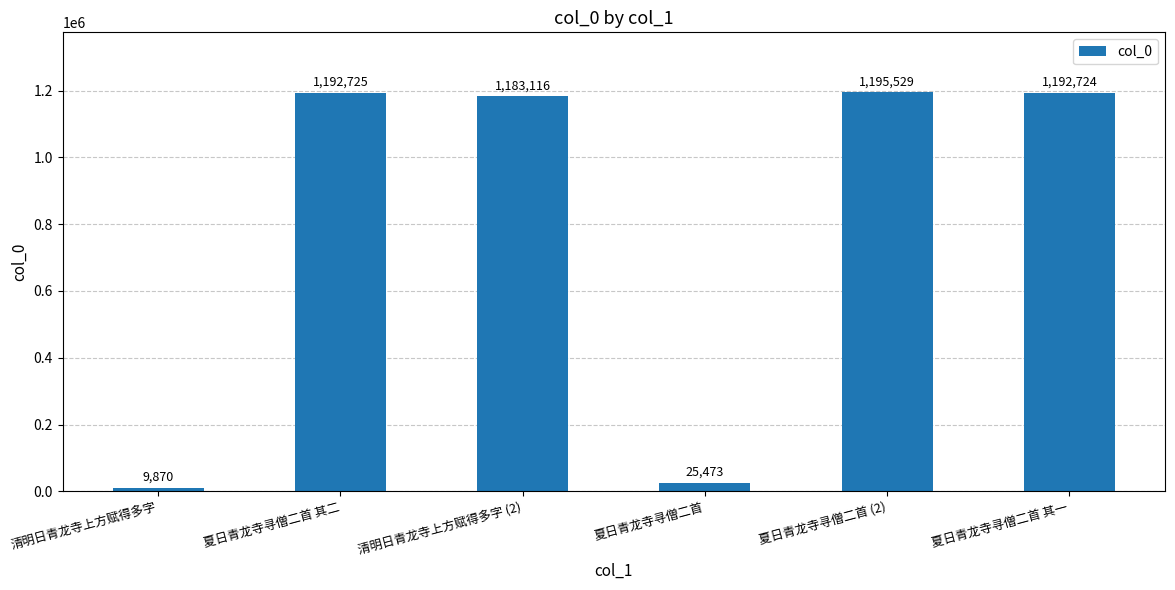

Reading left to right, what are all the values shown in this chart?

清明日青龙寺上方赋得多字=9870	夏日青龙寺寻僧二首 其二=1192725	清明日青龙寺上方赋得多字 (2)=1183116	夏日青龙寺寻僧二首=25473	夏日青龙寺寻僧二首 (2)=1195529	夏日青龙寺寻僧二首 其一=1192724